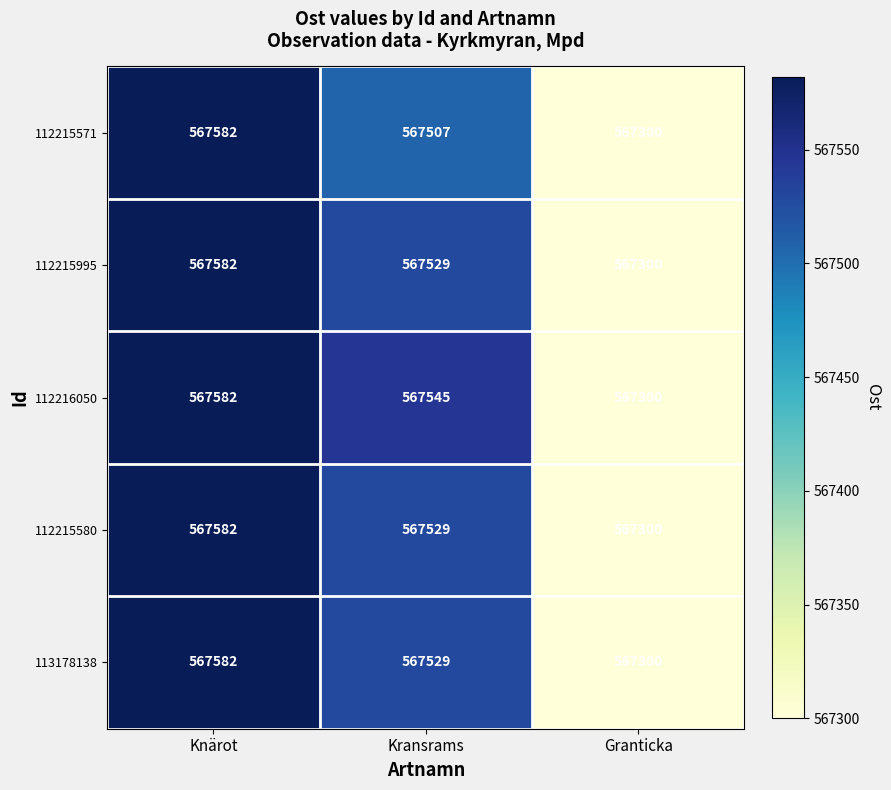

Is it true that 112215571 equals 956695 at Kransrams?

False